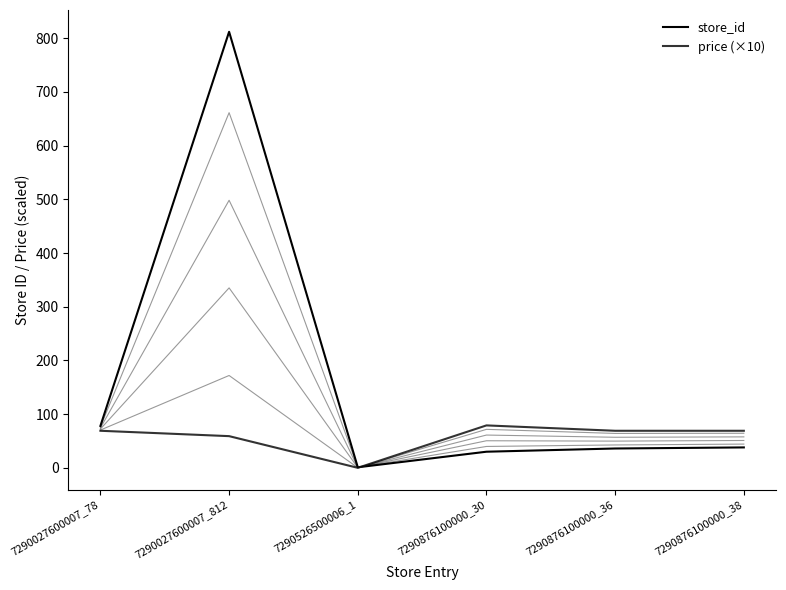

What is the greatest value displayed?

812